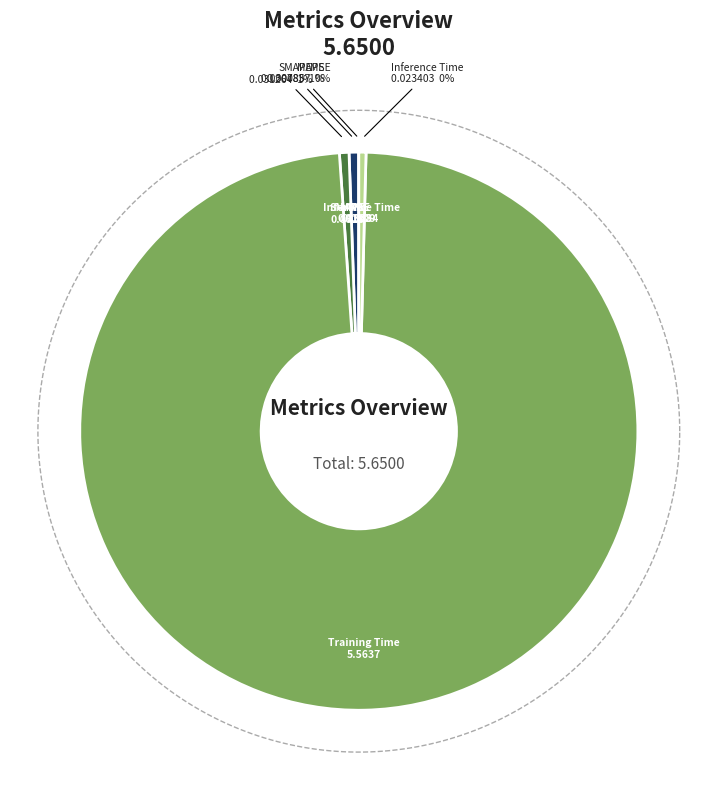

Is SMAPE the majority of the pie?

No